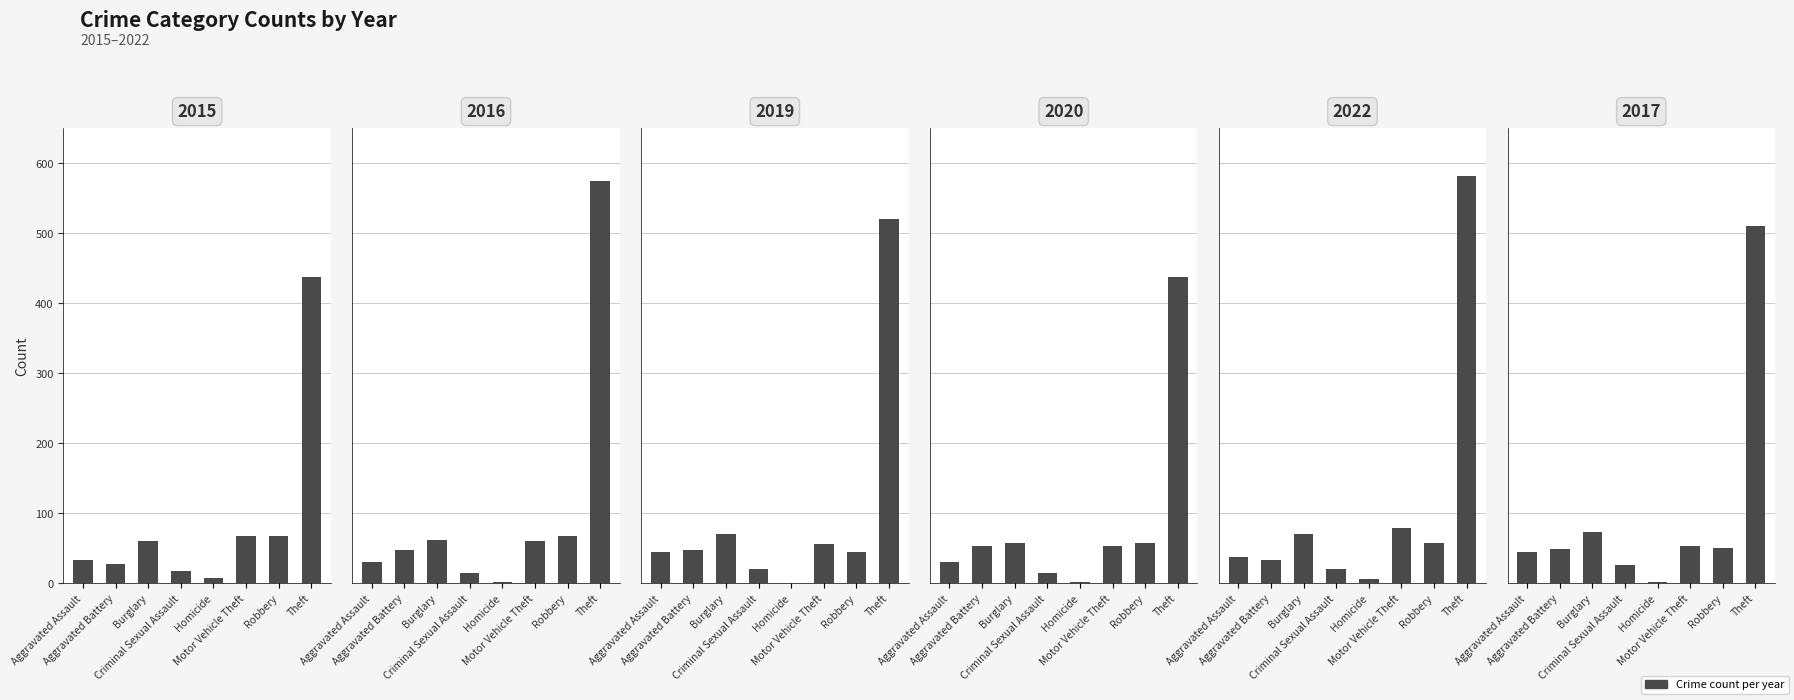

What is the difference between the 2022 values at Burglary and Motor Vehicle Theft?

8